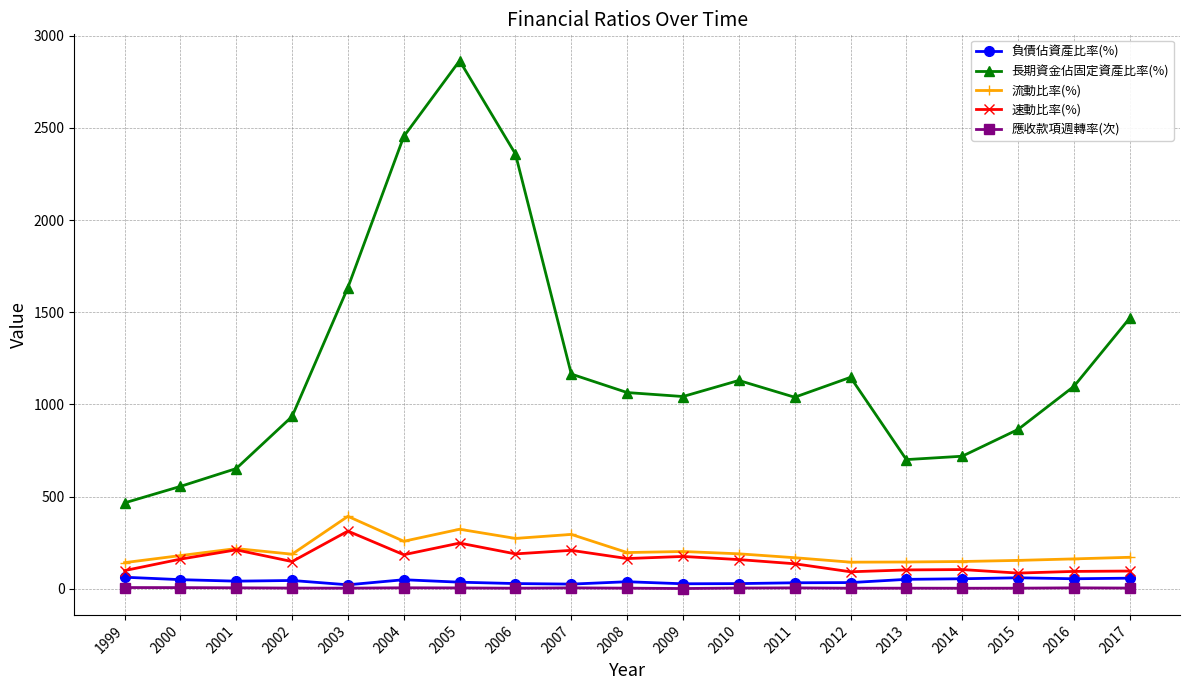

At which label does 長期資金佔固定資產比率(%) reach its peak?

2005